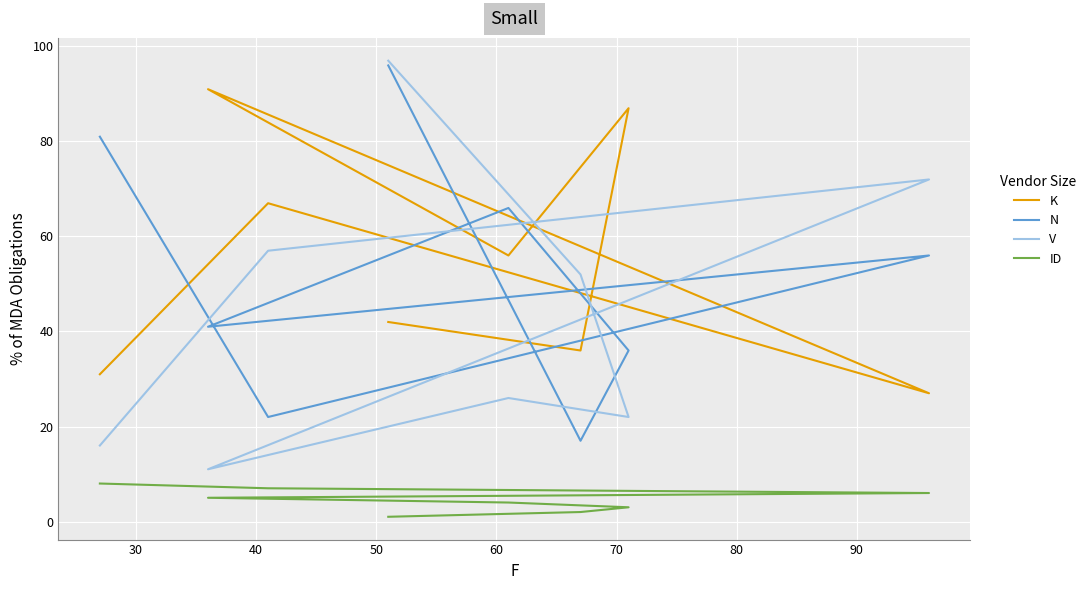

What is the sum of all K values?

437